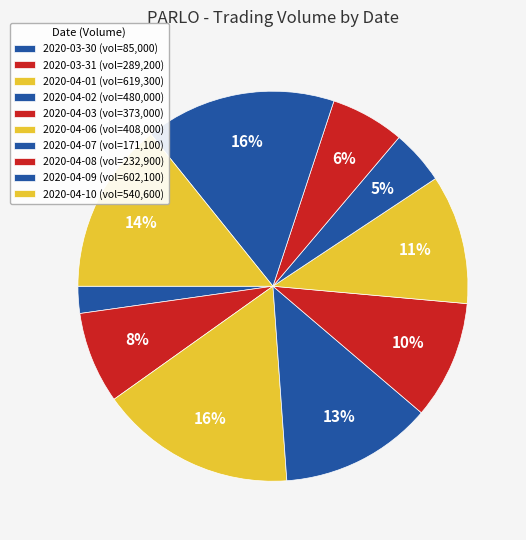

Is there a majority slice in this chart?

No